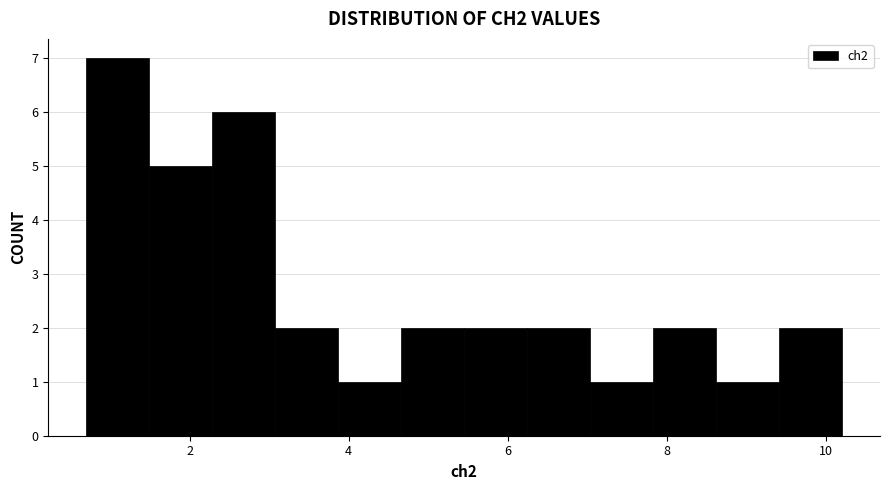

Around what value on the x-axis is the tallest bar? Give the approximate position of its centre, as read against the axis.

1.0